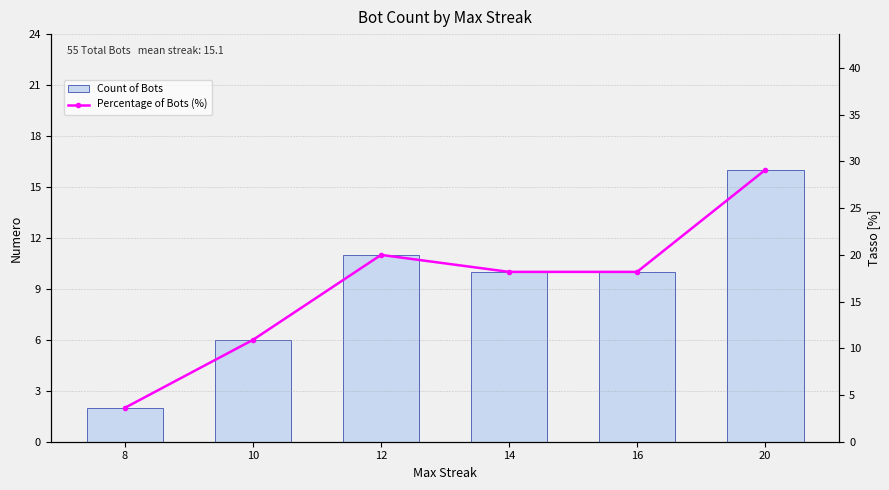

Rank the categories by Percentage of Bots (%) value from lowest to highest.

8, 10, 14, 16, 12, 20